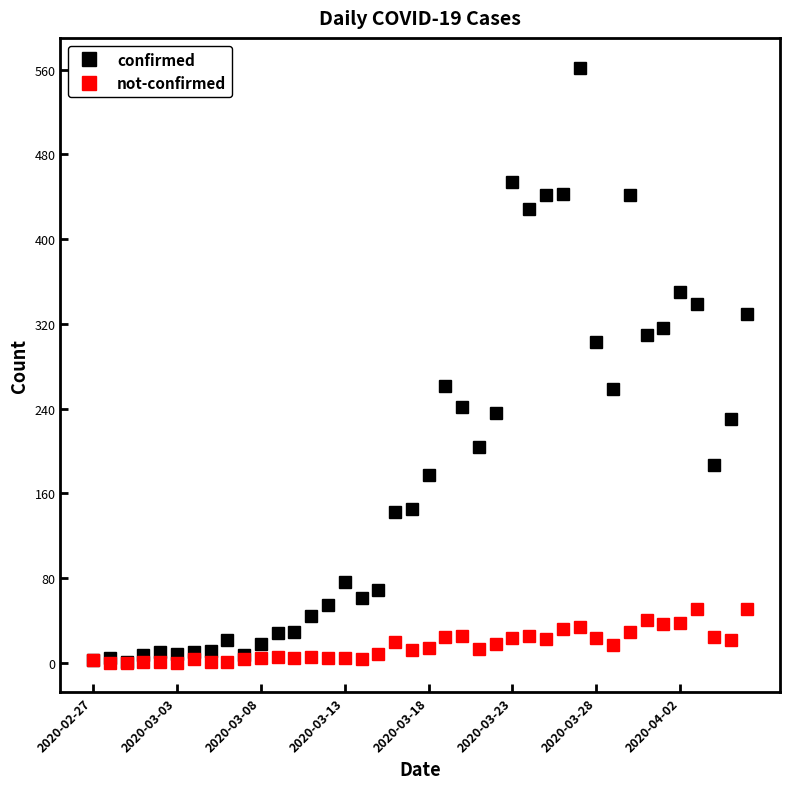

Which series has the widest spread of values?

confirmed